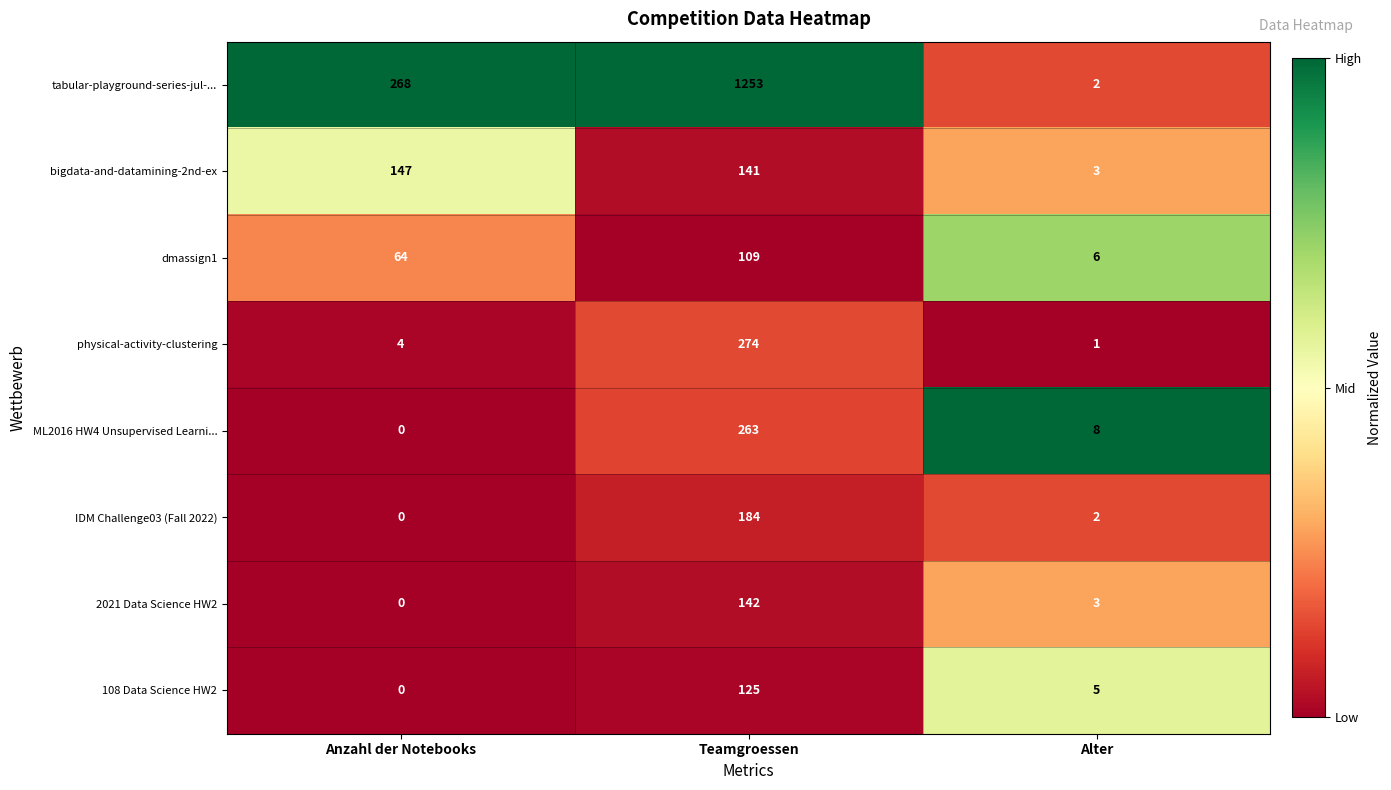

Read the dmassign1 value at Teamgroessen.

109